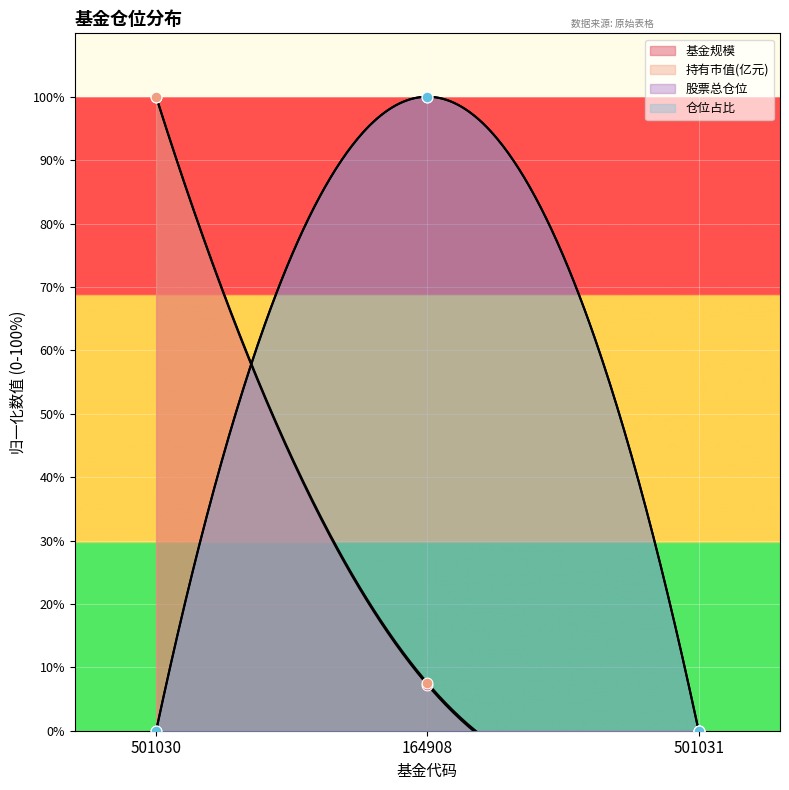

Which series has the widest spread of Y values?

基金规模